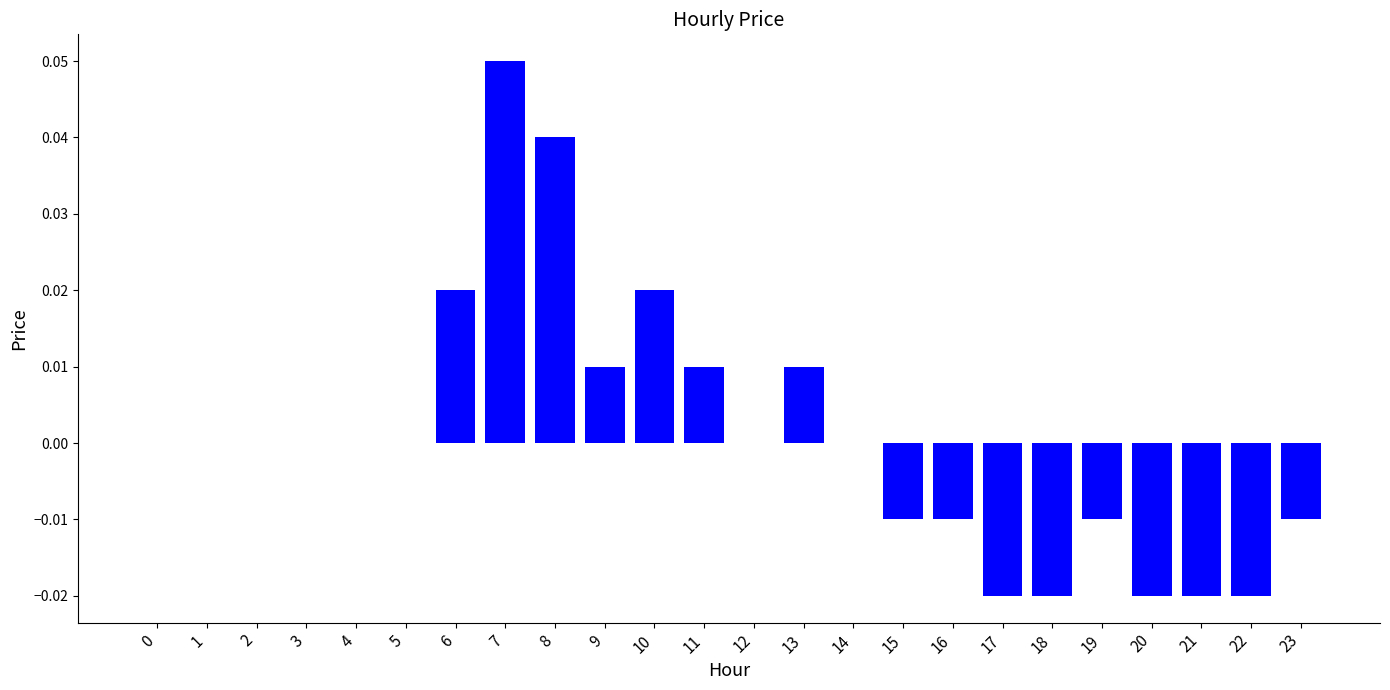

How many categories are shown in the chart?

24